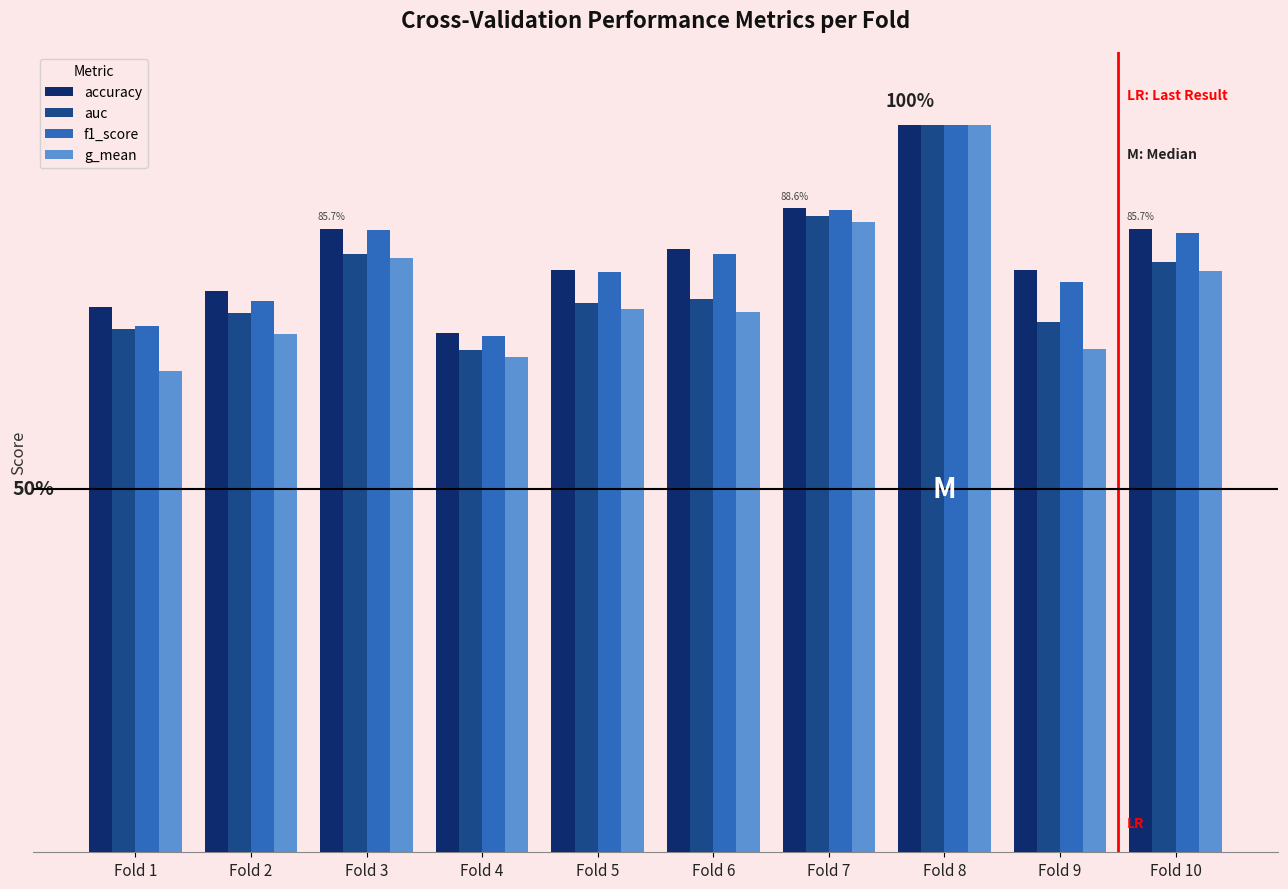

The value of f1_score at Fold 10 is 0.9. True or false?

True